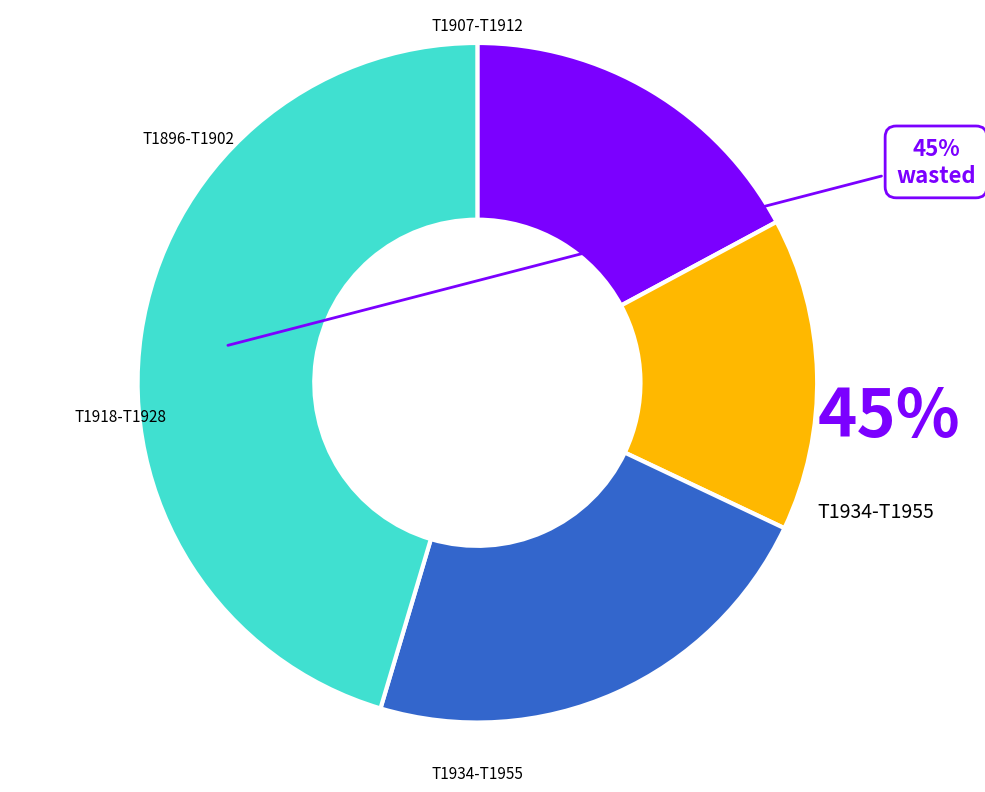

Is it true that 1719613902 is 22% of the pie?

False